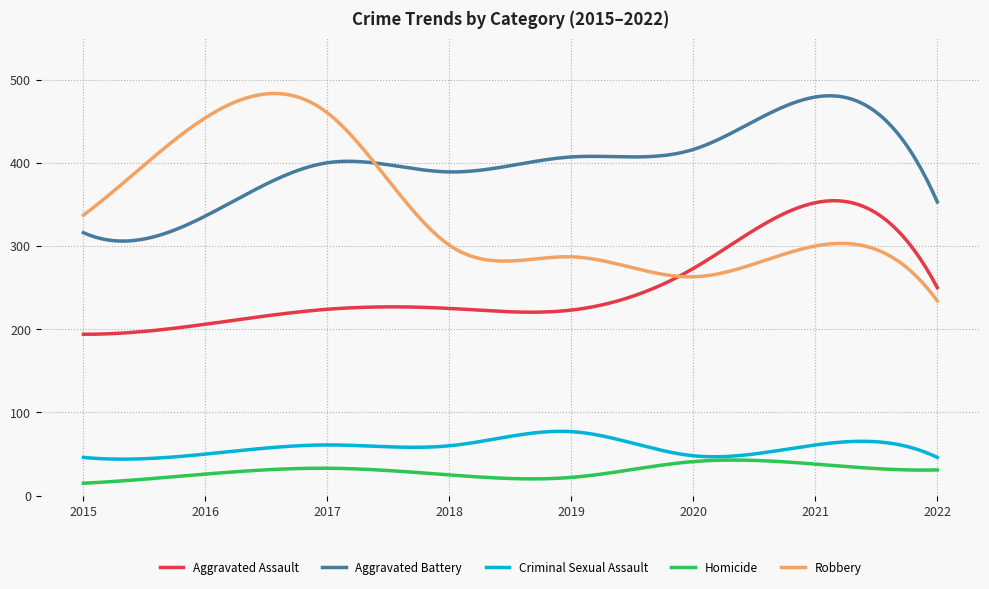

True or false: Criminal Sexual Assault and Aggravated Assault intersect in this chart.

False